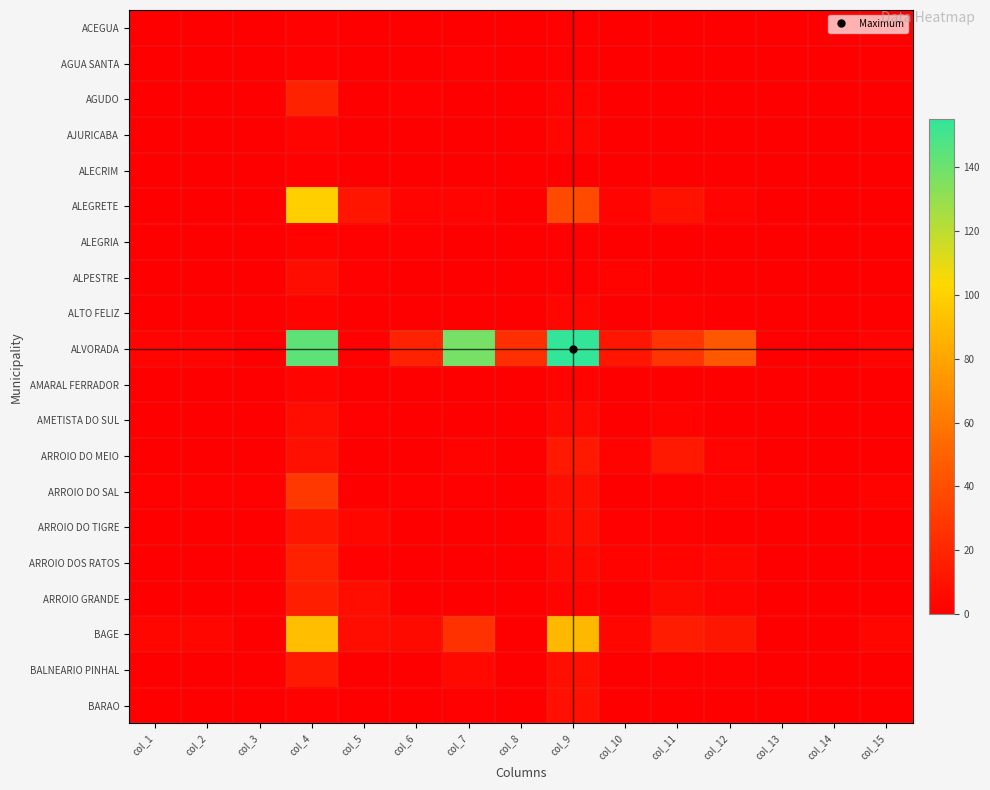

How many categories are shown in the chart?

15